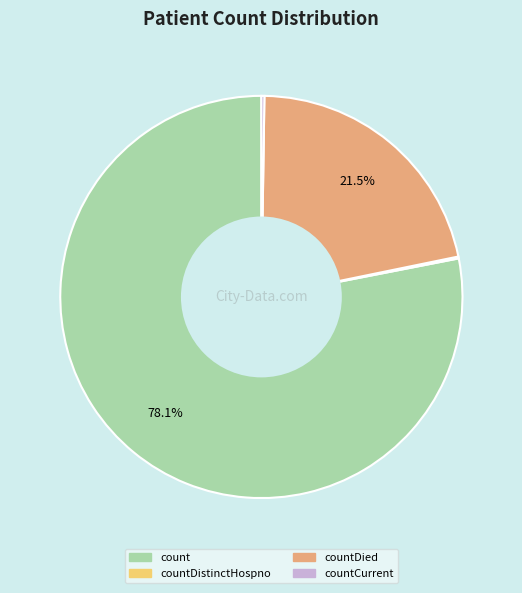

Which category accounts for the majority?

count